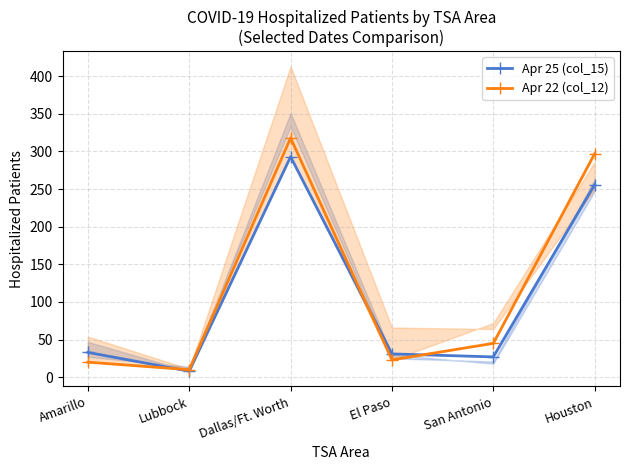

What is the label of the 4th point from the right?

Dallas/Ft. Worth